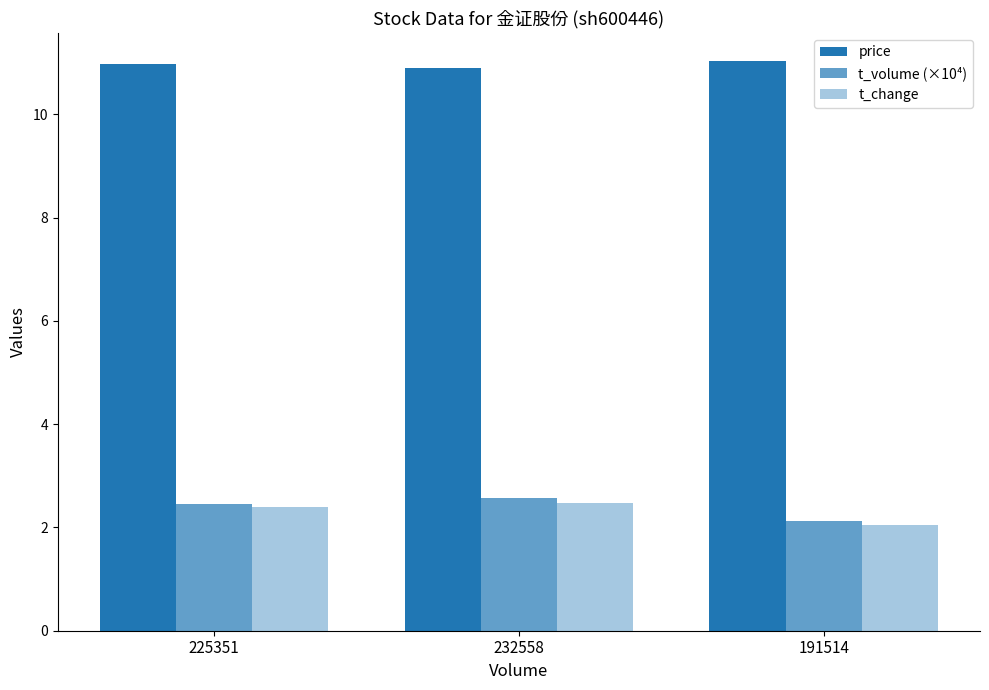

Reading right to left, transcribe all the data shown in this chart.

price: 11.0	10.9	11.0
t_volume (×10⁴): 2.1	2.6	2.5
t_change: 2.0	2.5	2.4